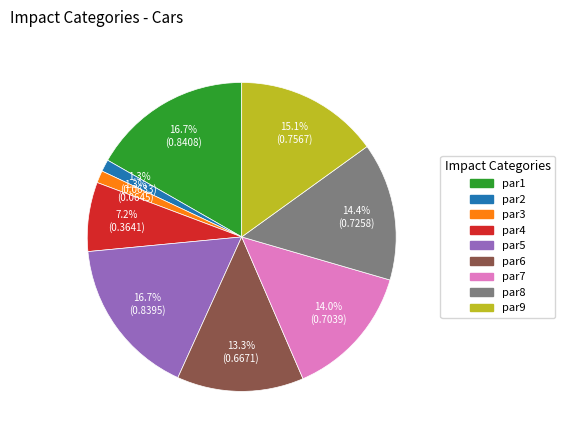

True or false: par4 accounts for 7% of the total.

True